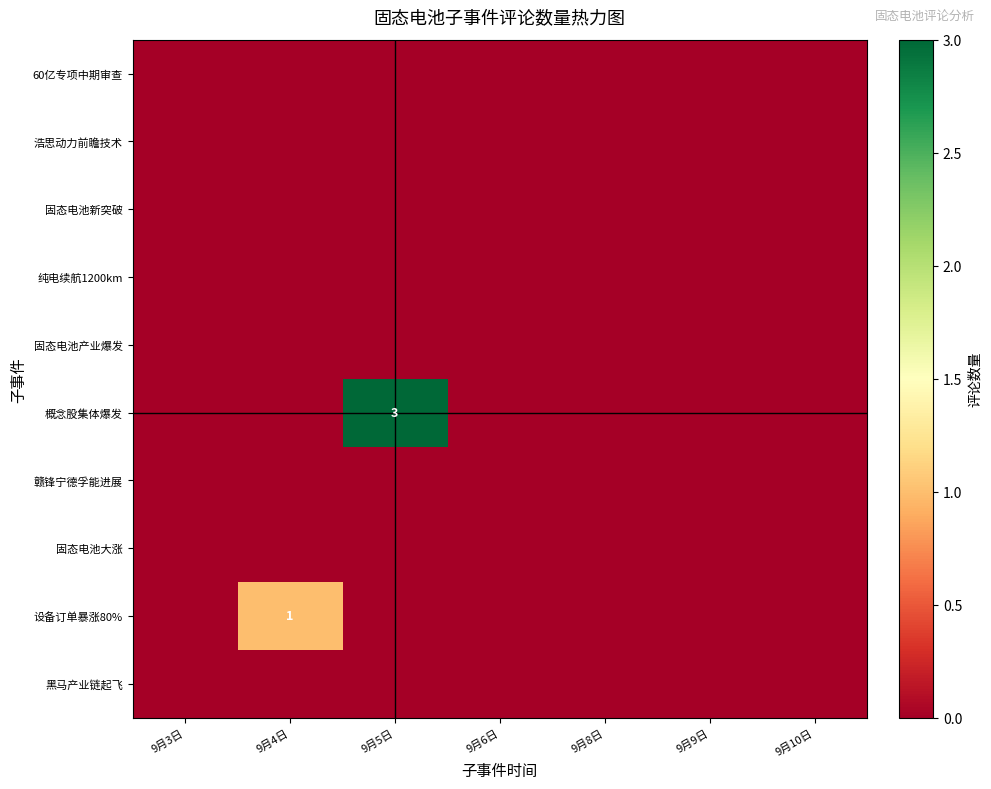

At which category does the chart reach its peak across all series?

9月5日